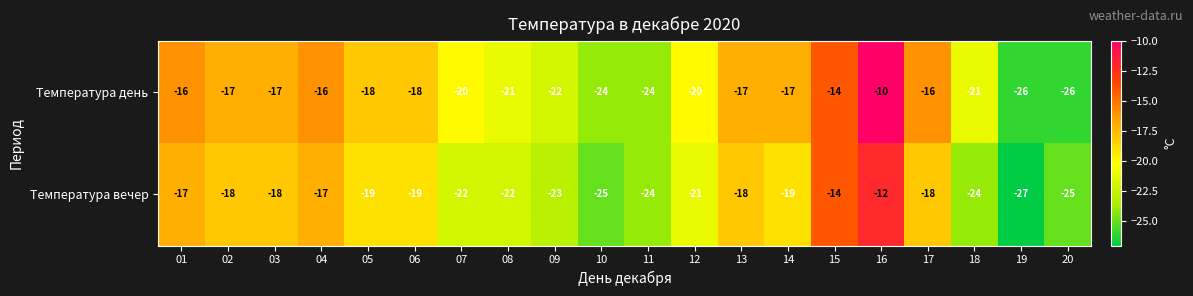

Rank the series by their average value, from highest to lowest.

Температура день, Температура вечер